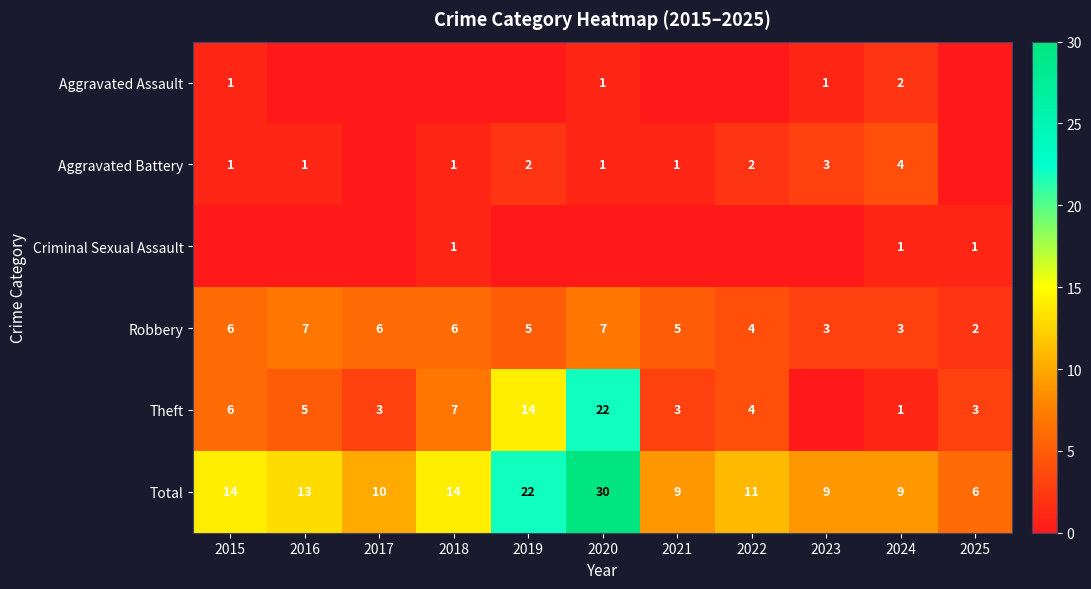

What is the total value across all series at 2020?

61